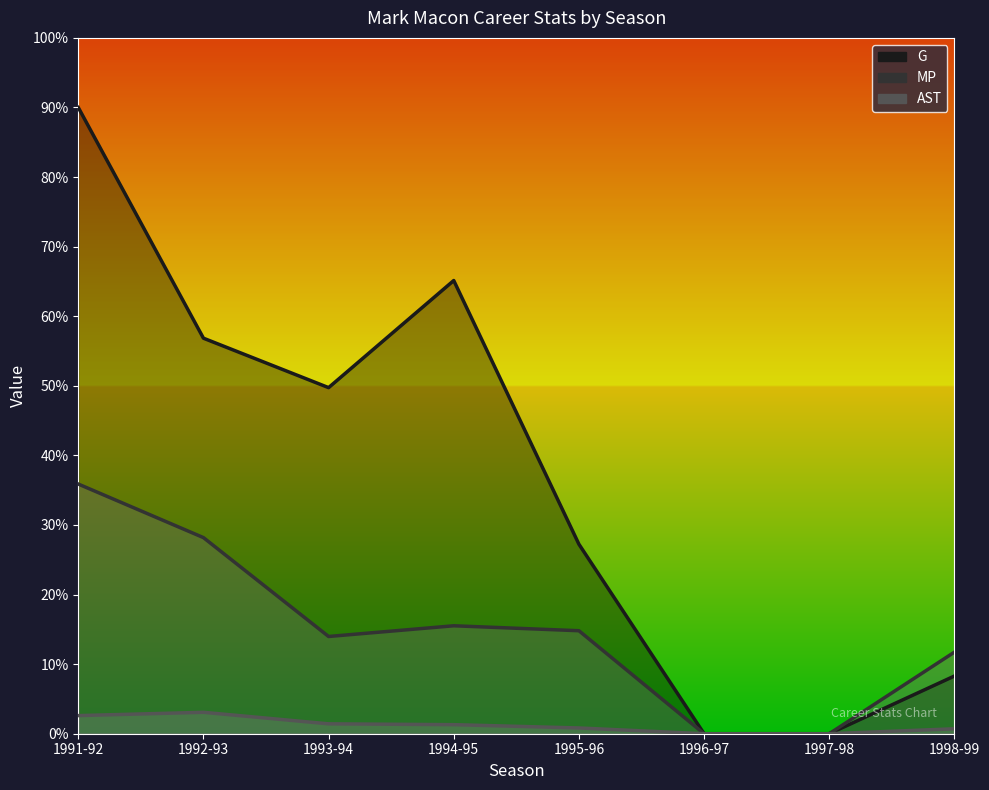

True or false: AST and G intersect in this chart.

False